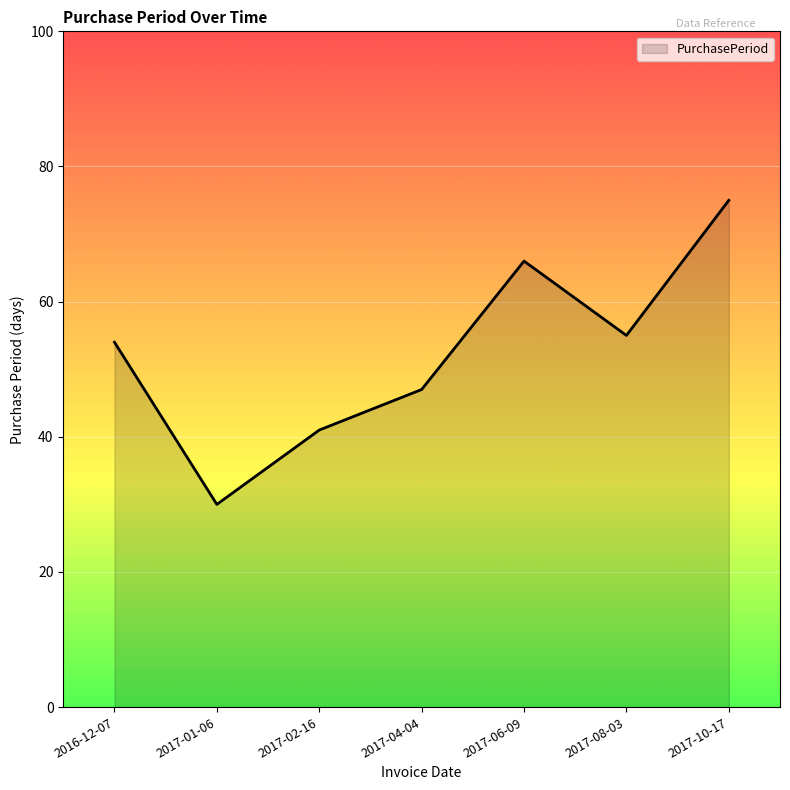

What is the difference between the values at 2017-08-03 and 2017-01-06?

25